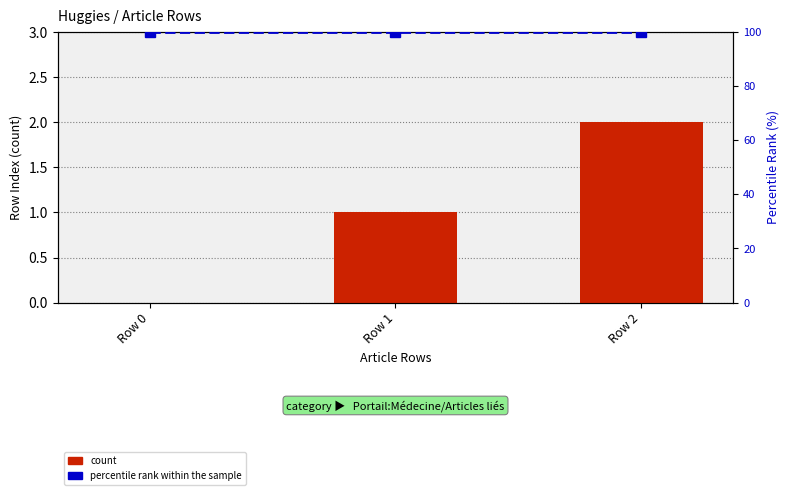

At how many categories does at least one series exceed 41?

3